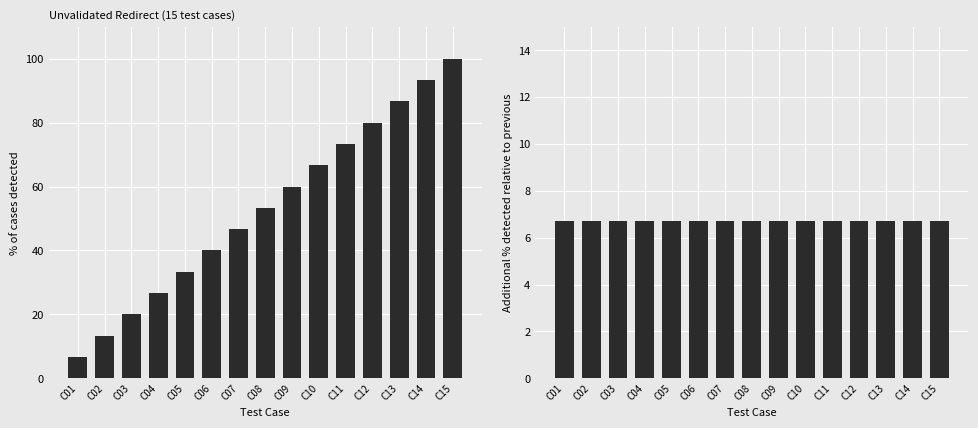

Count the number of data series in this chart.

2